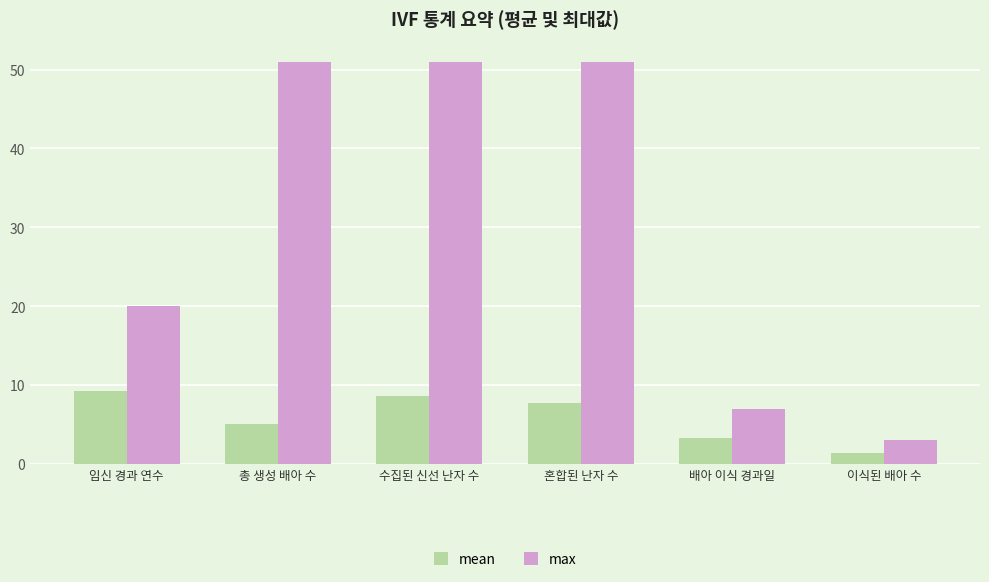

What is the maximum value shown in the chart?

51.0